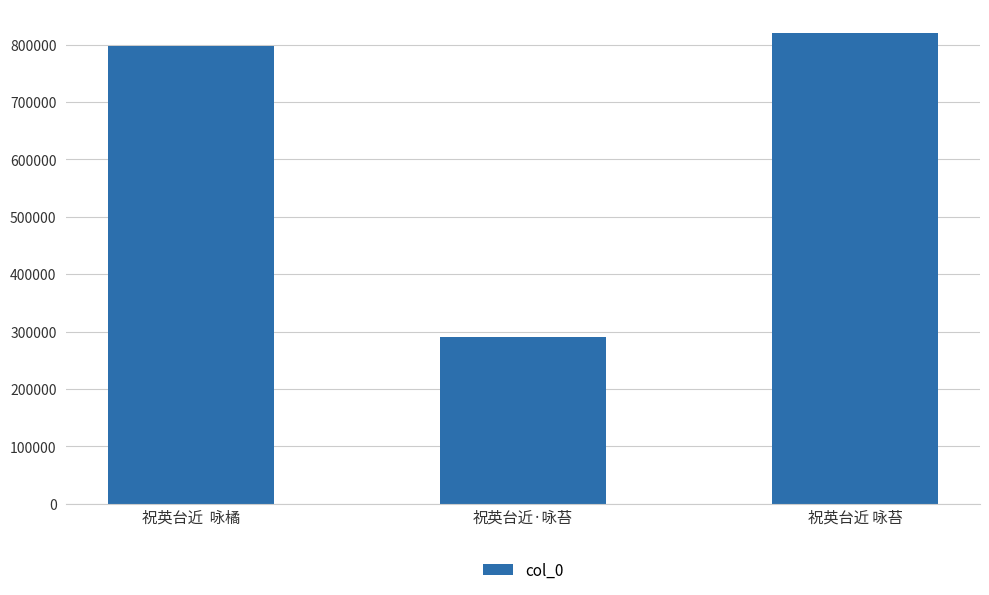

Is it true that the value at 祝英台近  咏橘 is 797990?

True